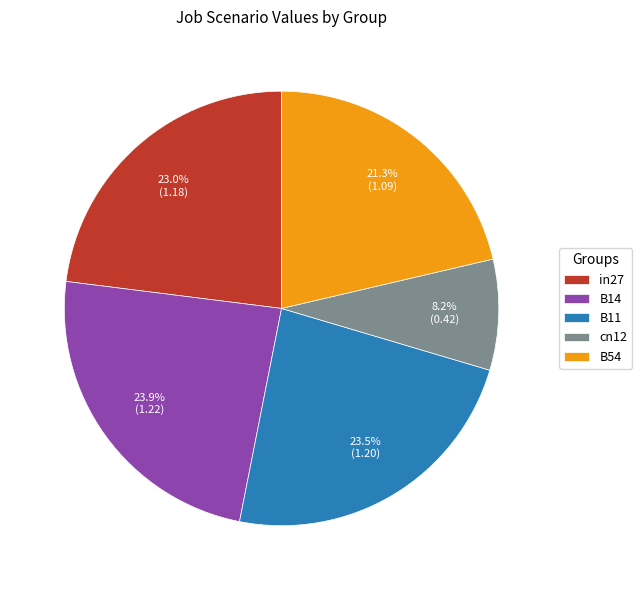

Is there a majority slice in this chart?

No